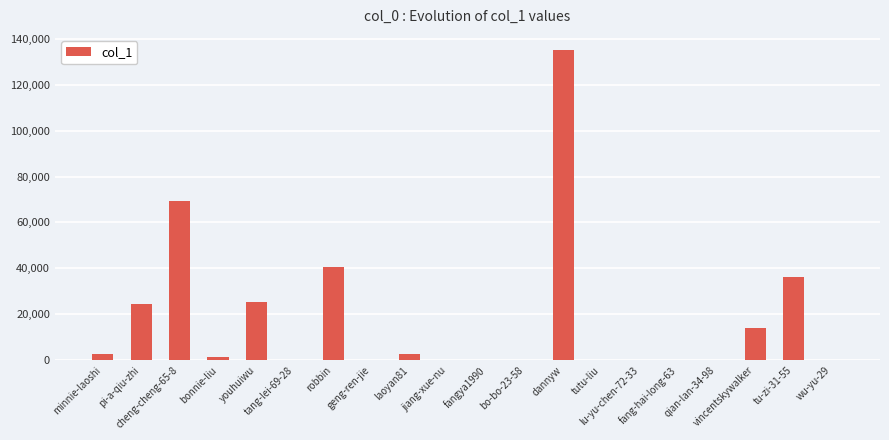

What is the maximum value shown in the chart?

134962